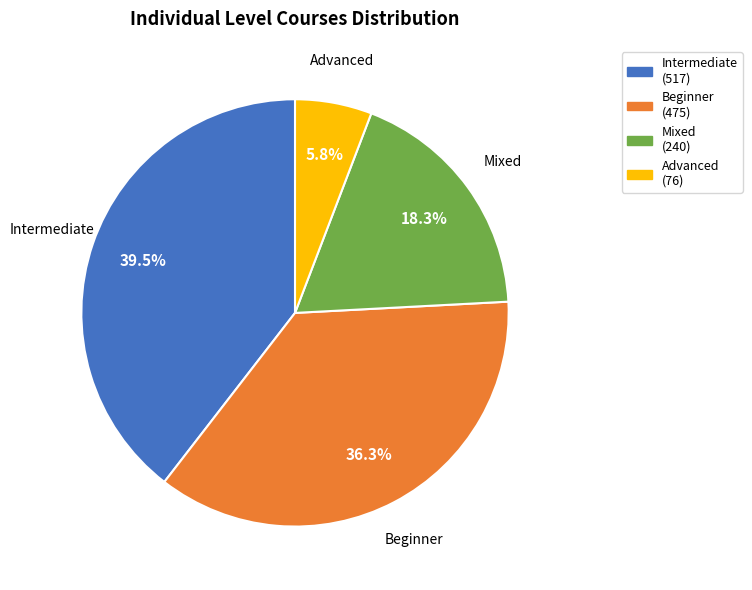

To the nearest percent, what is the difference between the largest and smallest slice percentages?

34%